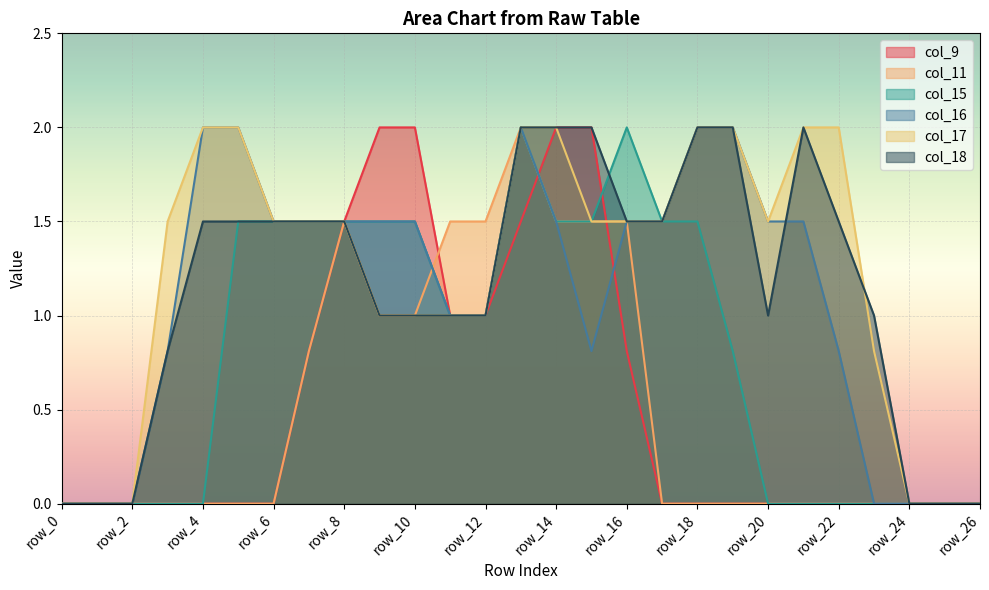

True or false: col_11 has a value of 0.0 at row_21.

True